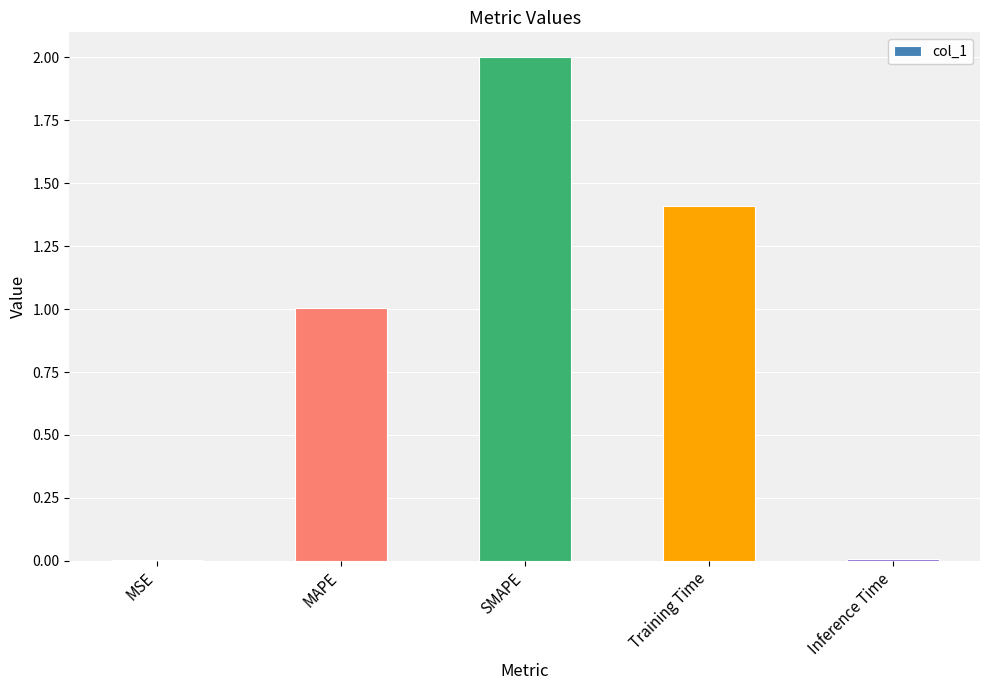

How many data points are above 1?

3